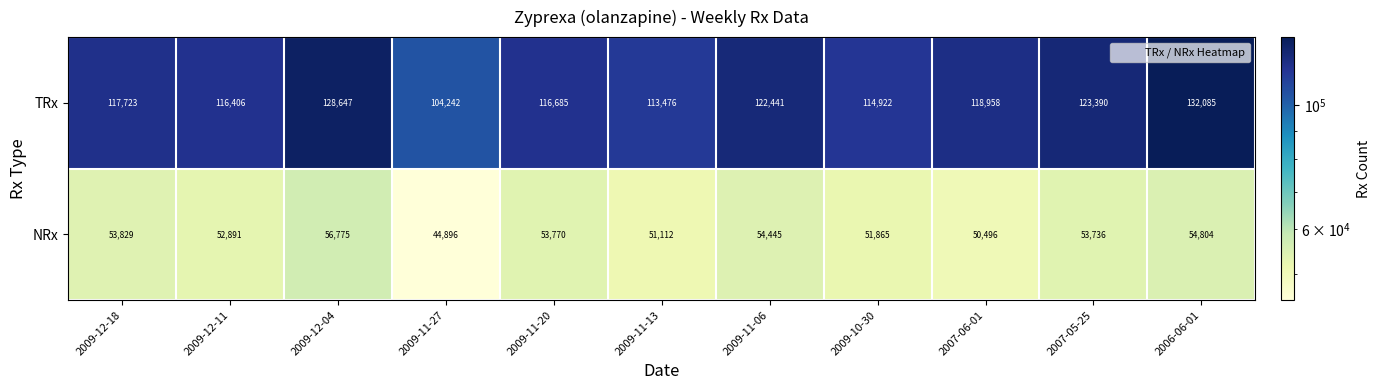

Where is TRx nearest to the value 118163?

2009-12-18